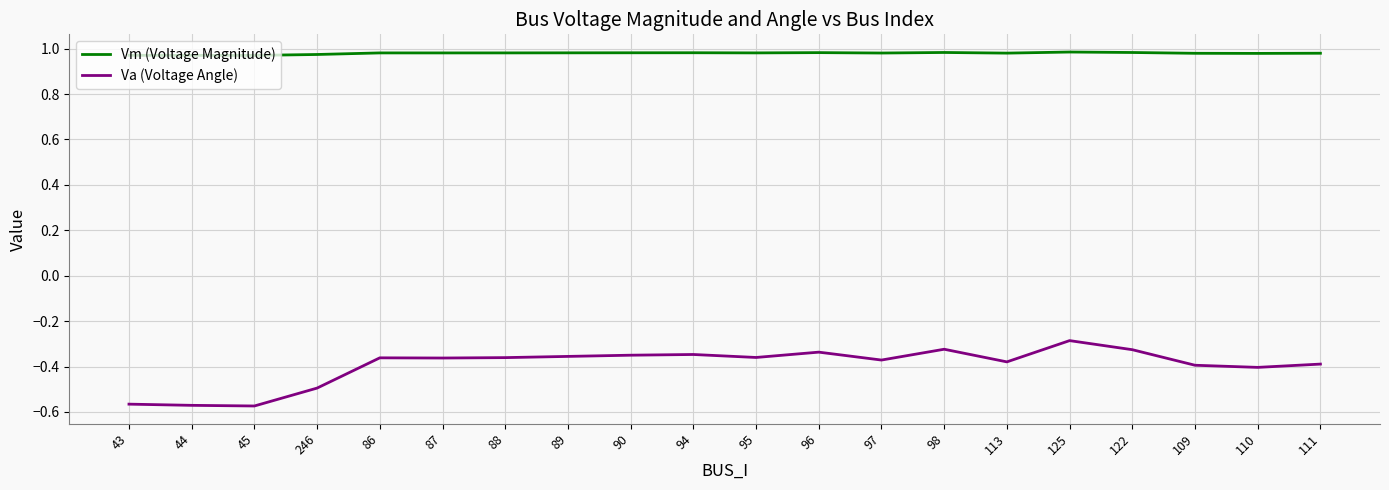

Which series has the largest total across all categories?

Vm (Voltage Magnitude)